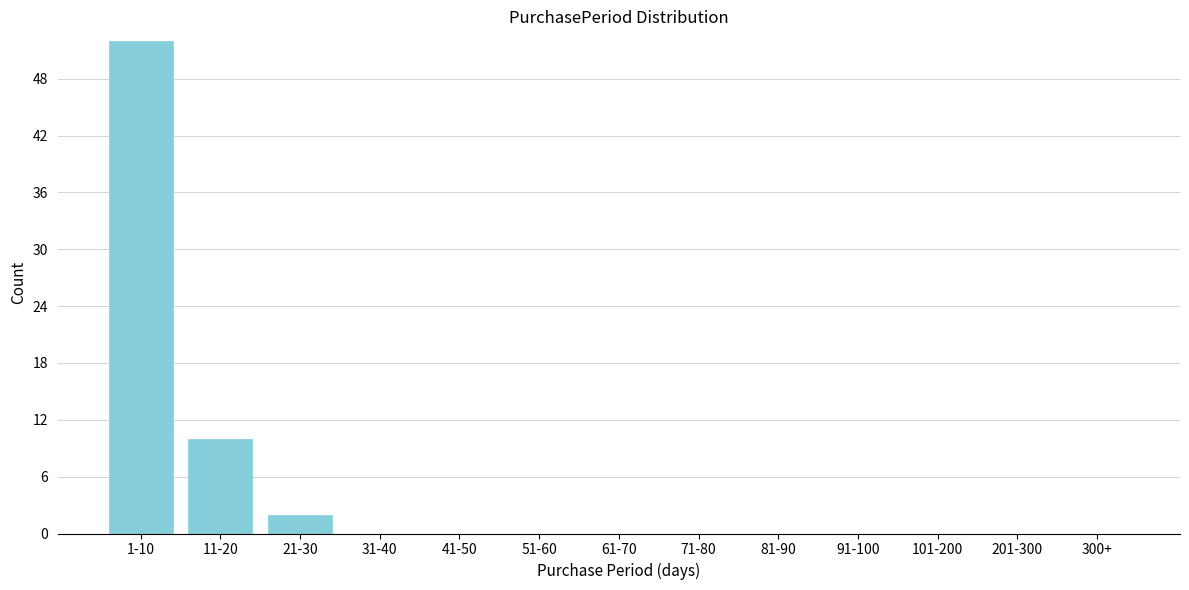

Reading left to right, what are all the values shown in this chart?

1-10=52	11-20=10	21-30=2	31-40=0	41-50=0	51-60=0	61-70=0	71-80=0	81-90=0	91-100=0	101-200=0	201-300=0	300+=0